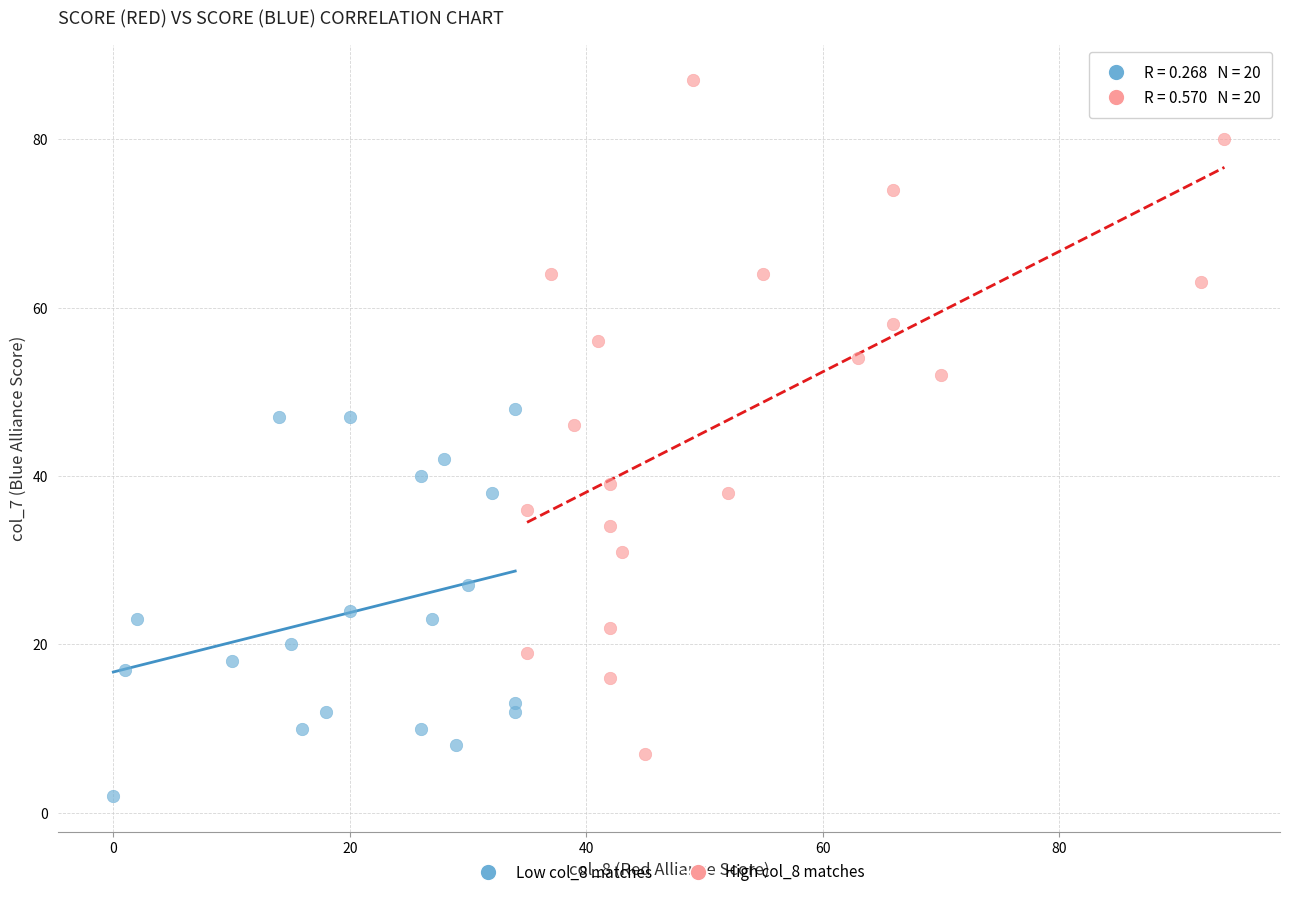

Which series reaches the minimum Y coordinate?

Low col_8 matches